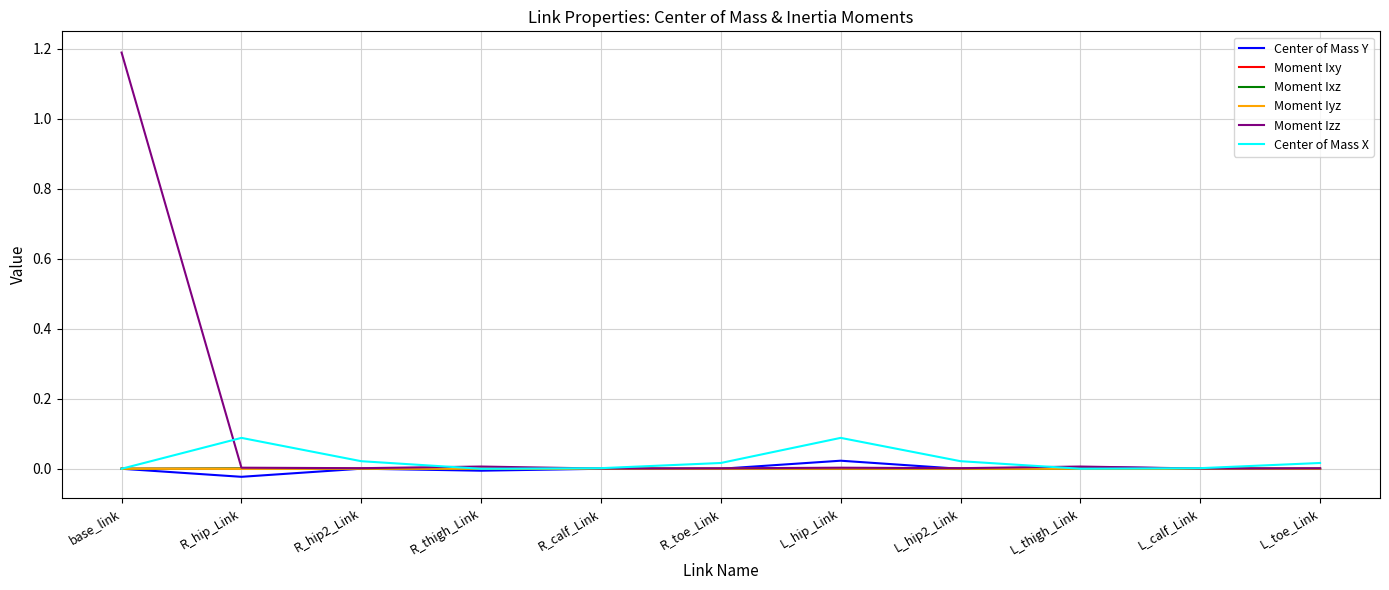

In Moment Iyz, how many points are lower than both neighbors (excluding endpoints)?

3